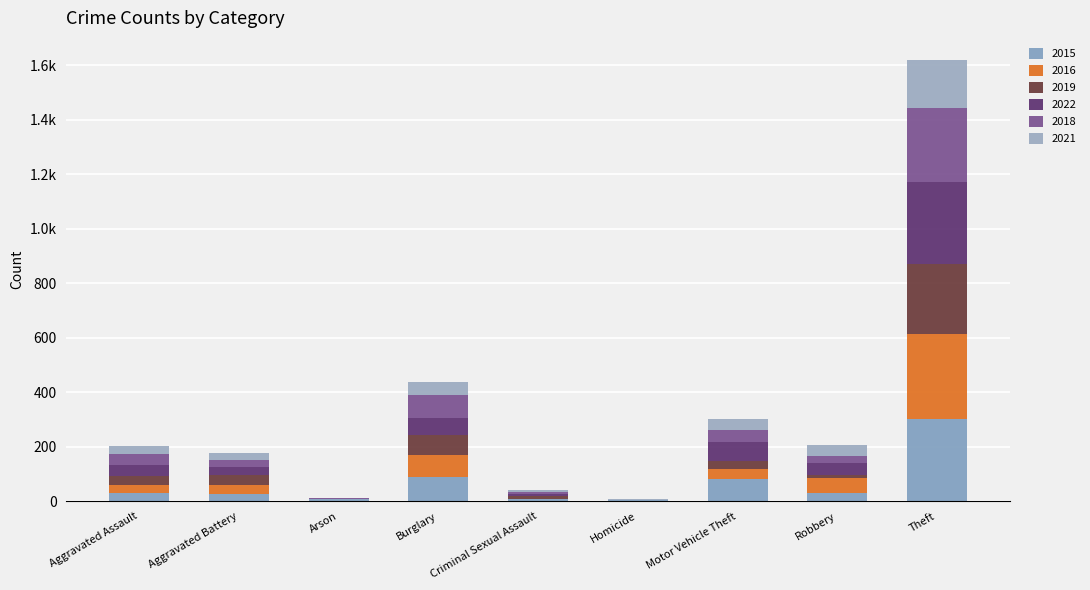

Which series has the largest total across all categories?

2015